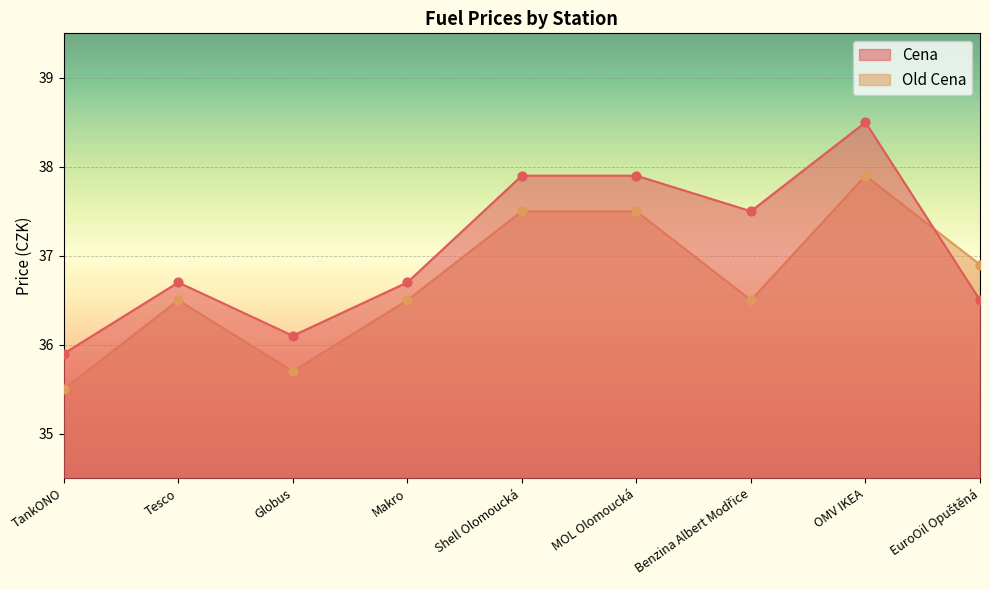

At which category is the sum across all series the highest?

OMV IKEA